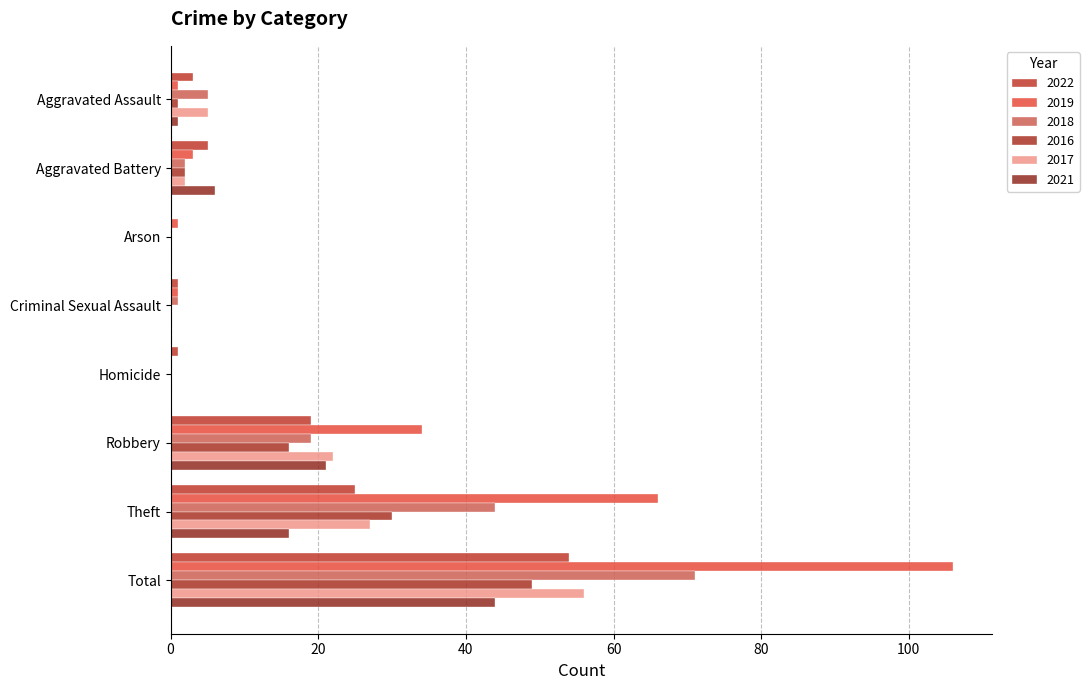

What is the label of the 1st bar from the left?

Aggravated Assault